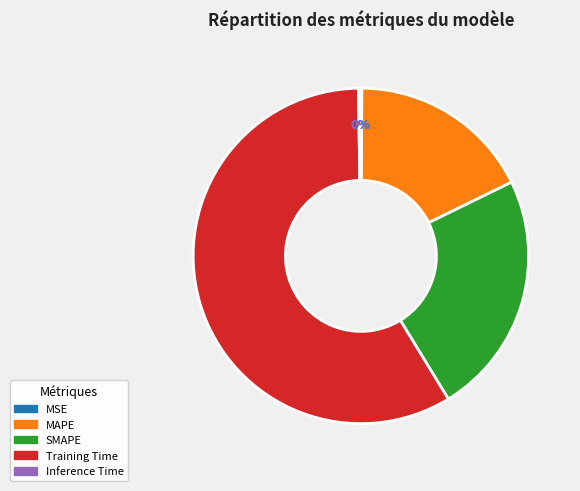

Between SMAPE and MAPE, which is larger?

SMAPE